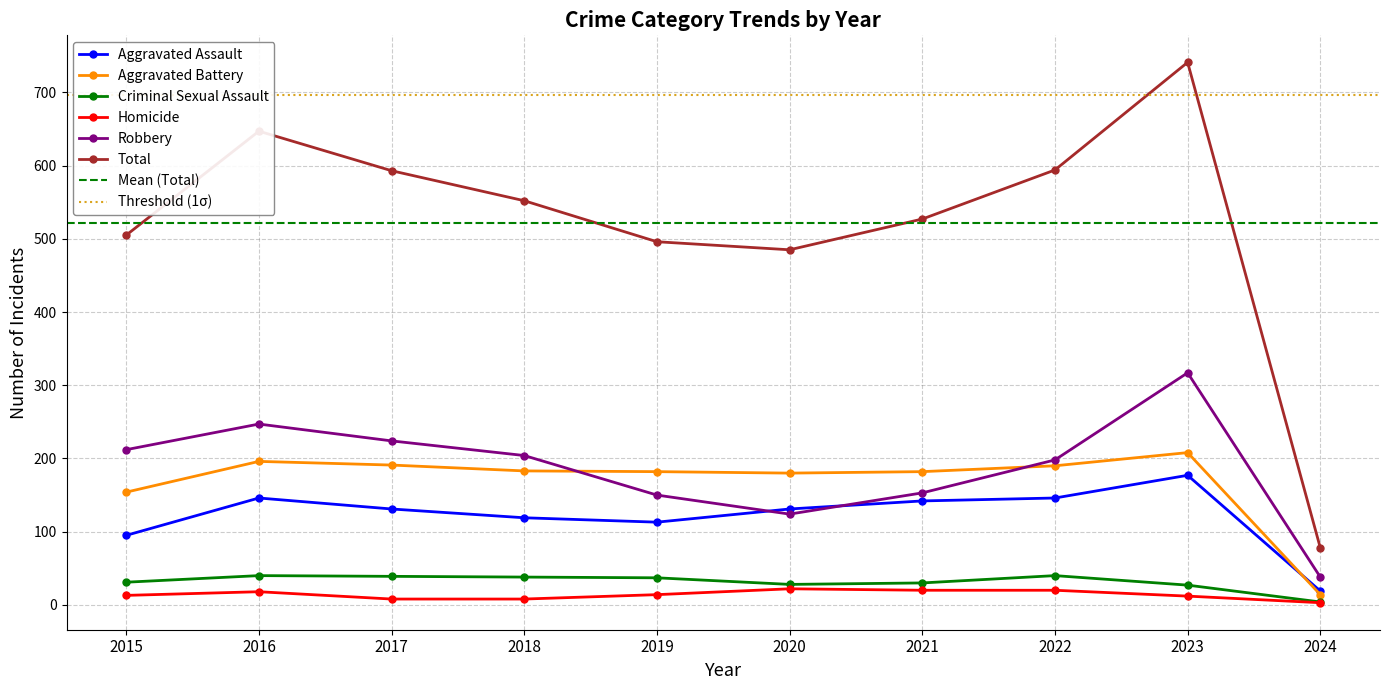

What is the value of the Homicide point at the 5th from the left?

14